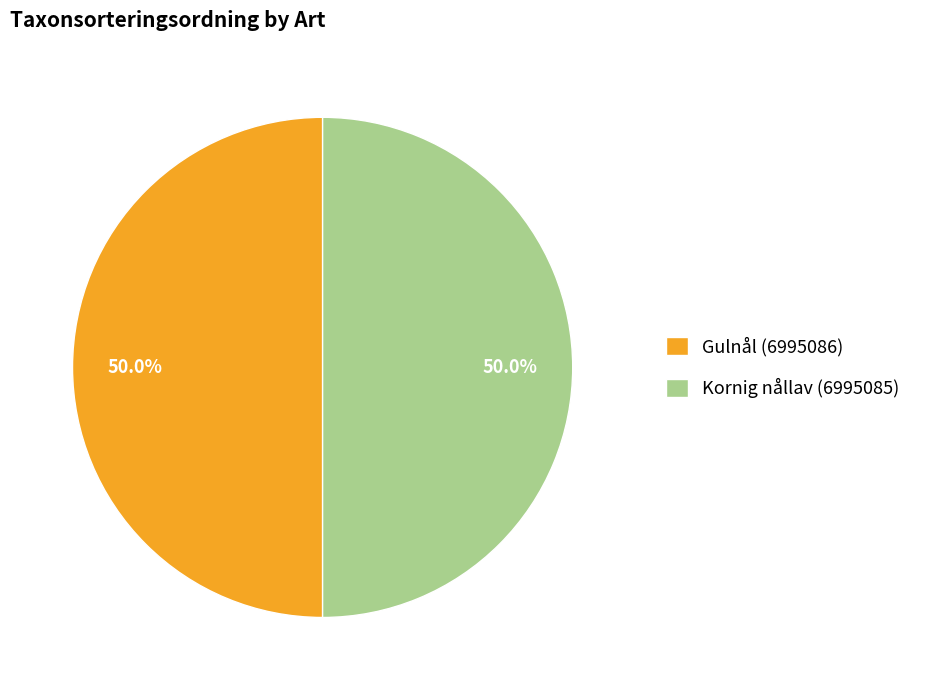

What is the ratio of the value at Kornig nållav (6995085) to the value at Gulnål (6995086)?

1.0